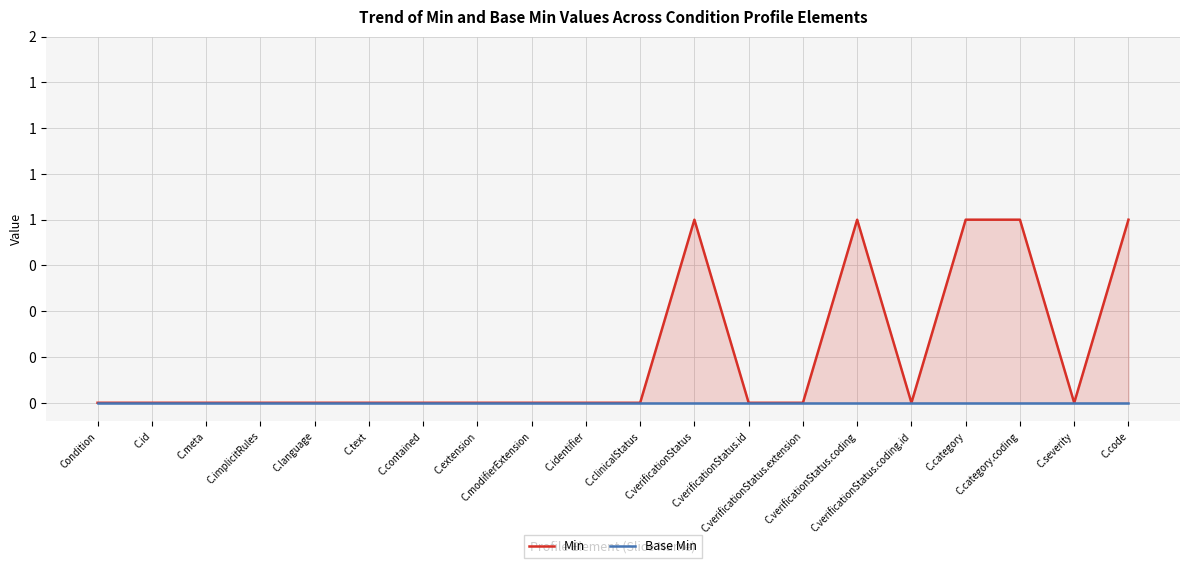

True or false: Base Min and Min cross at least once.

False